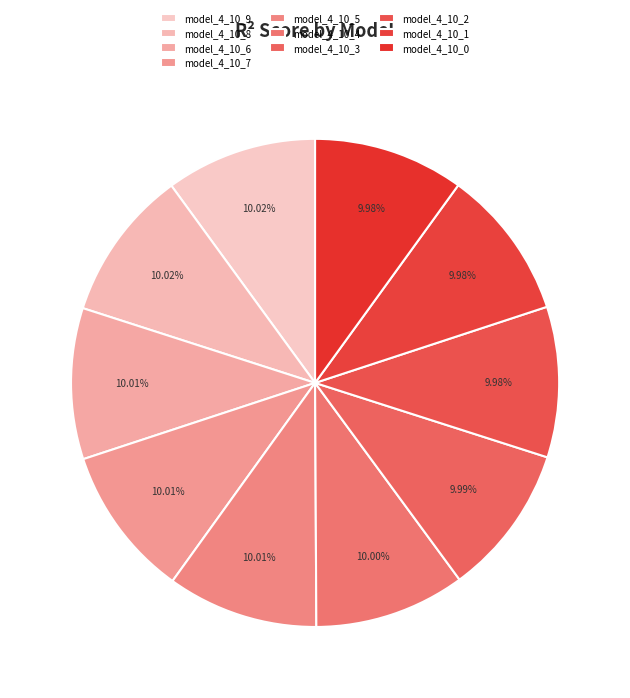

Is model_4_10_1 the majority of the pie?

No